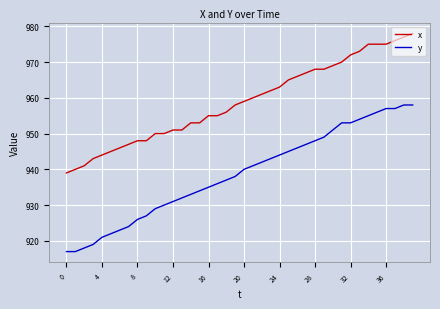

Which series has the widest spread of values?

y